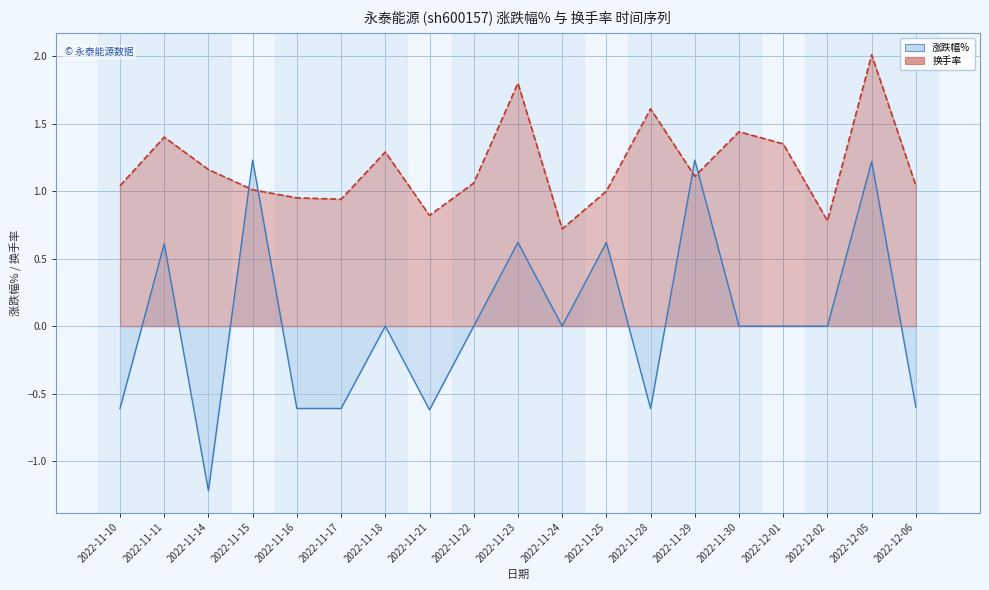

How many lines are shown in the chart?

2